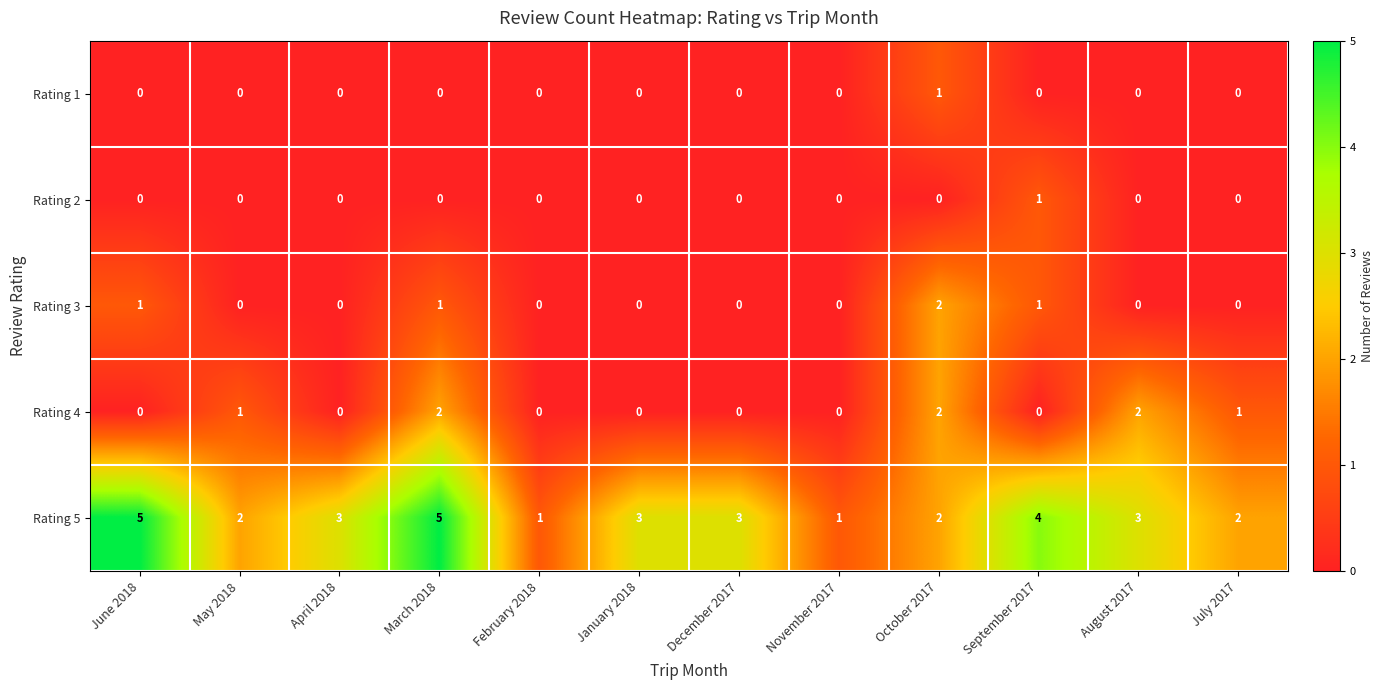

True or false: Rating 5 has a value of 3 at December 2017.

True